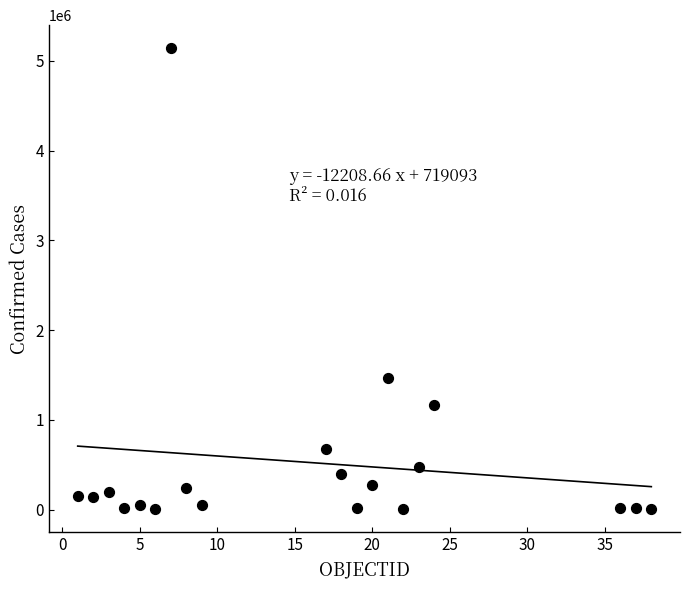

What Y value in the scatter plot is closest to 2570753?

1467715